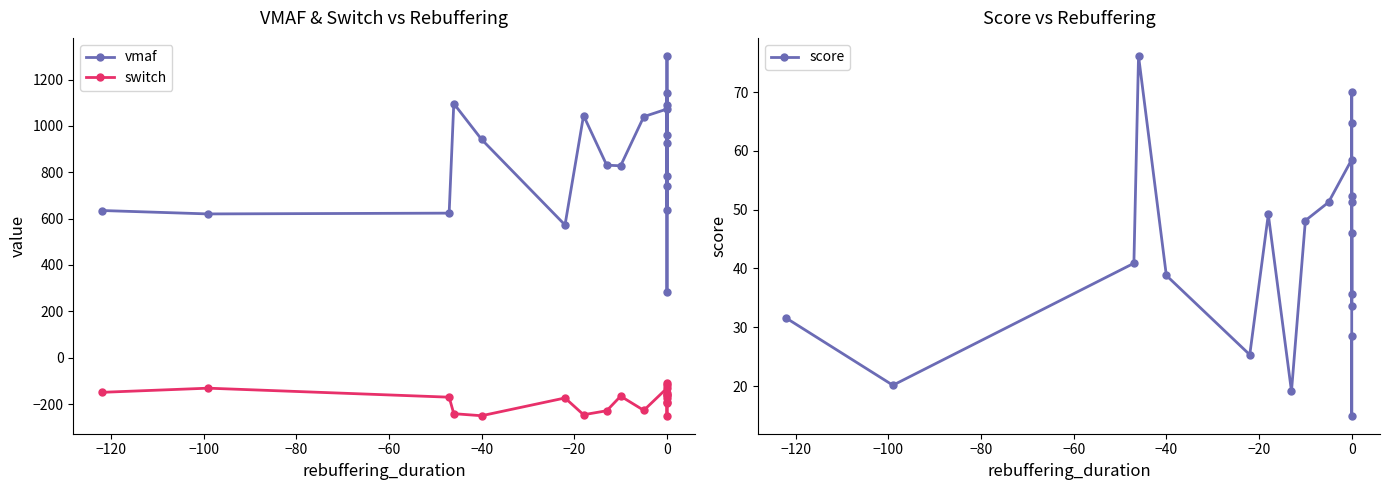

The score series shows 14.5 at −40. True or false?

False